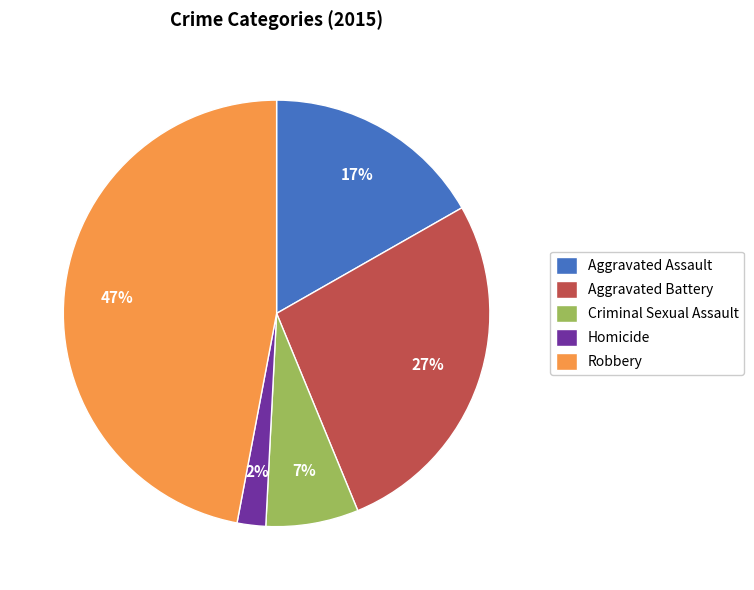

Is there any slice that represents more than half of the pie?

No